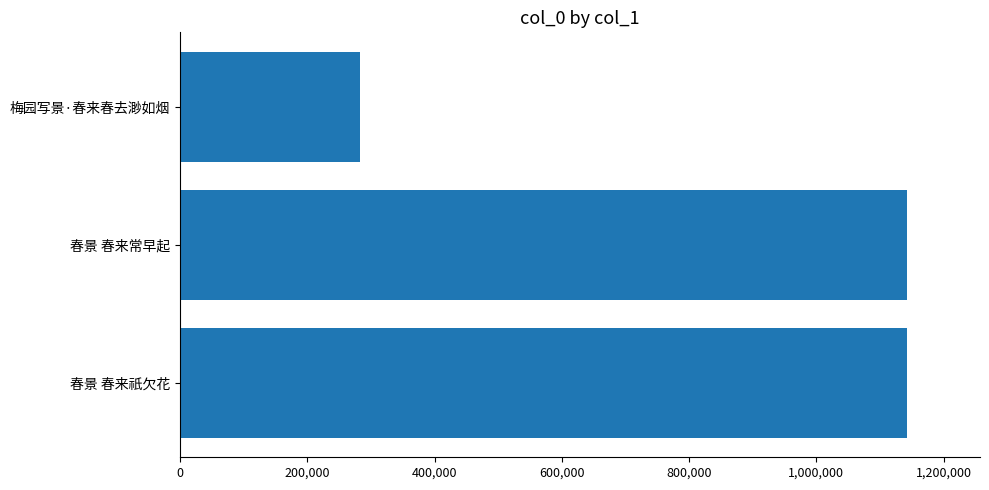

What is the sum of all values?

2568197